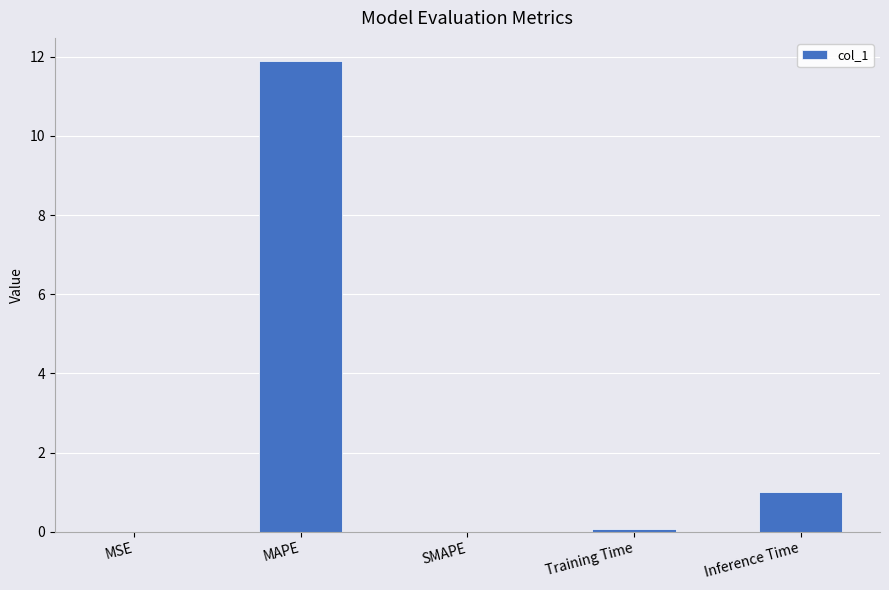

Are the bars horizontal?

No